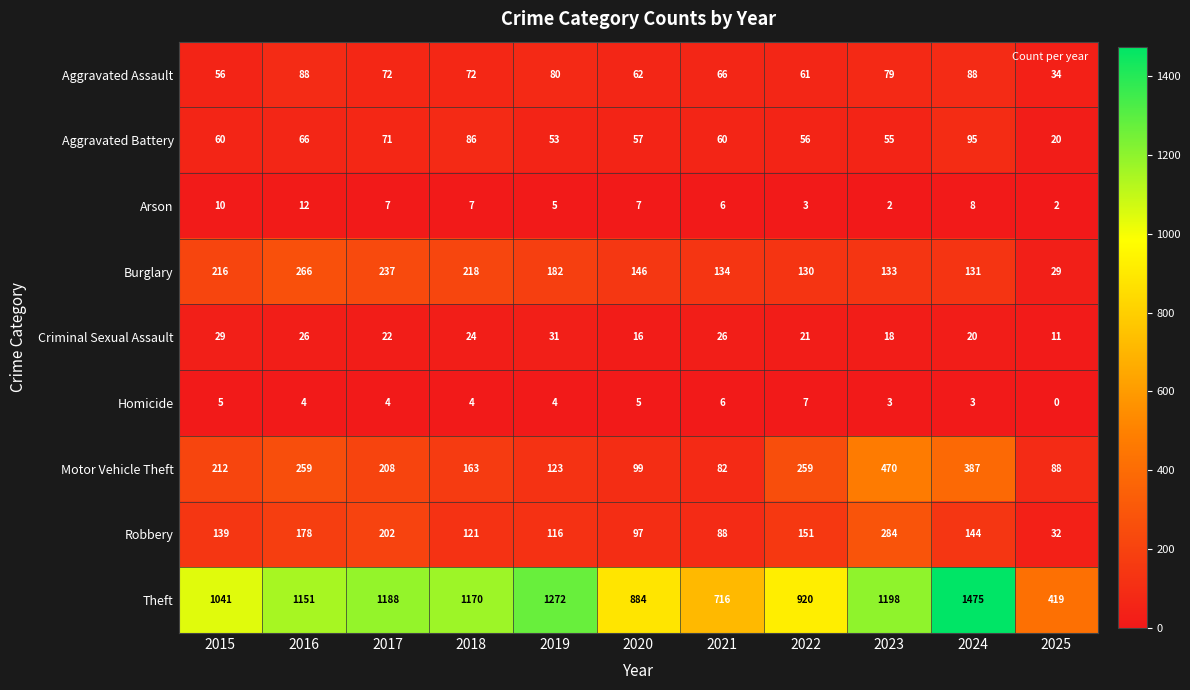

Between 2020 and 2023, which series saw the biggest shift?

Motor Vehicle Theft